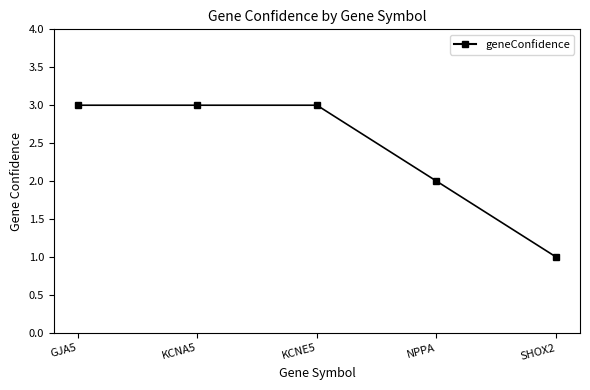

What is the label of the 1st point from the right?

SHOX2